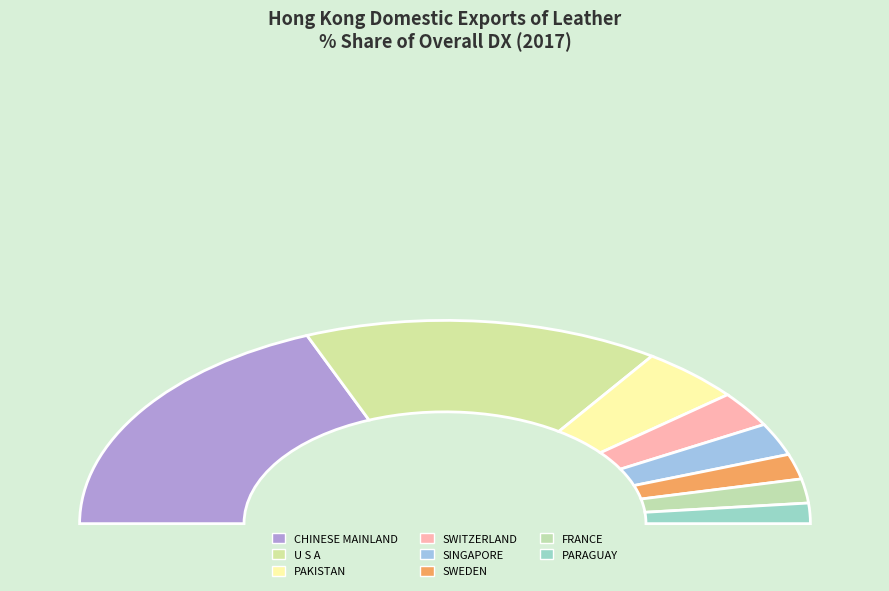

What percentage is the CHINESE MAINLAND (MAINLAND CHINA) slice, to the nearest percent?

36%